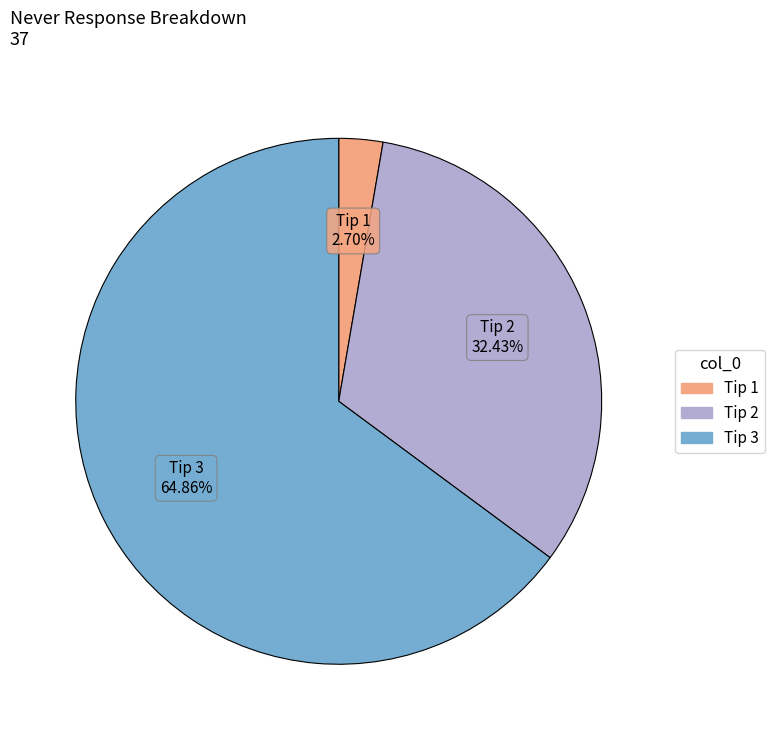

Combined, do Tip 1 and Tip 2 account for over 50%?

No